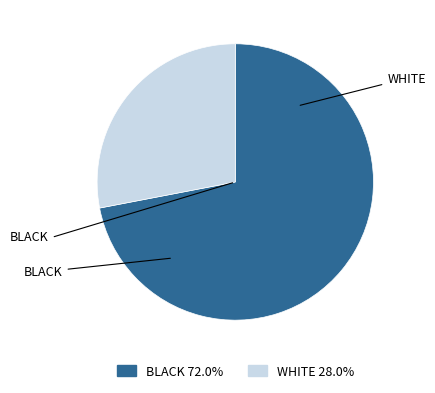

Is there any slice that represents more than half of the pie?

Yes